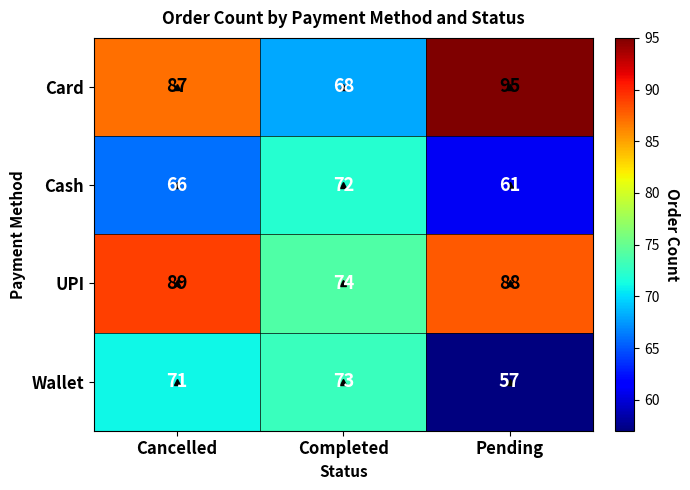

True or false: Wallet has a value of 28 at Completed.

False